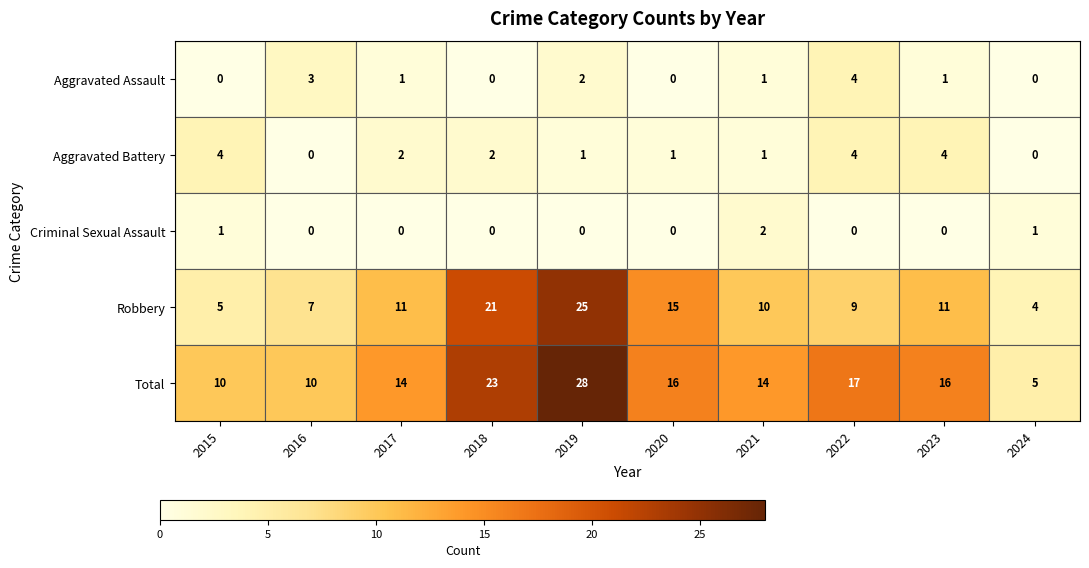

Which category has the highest value in the Robbery series?

2019